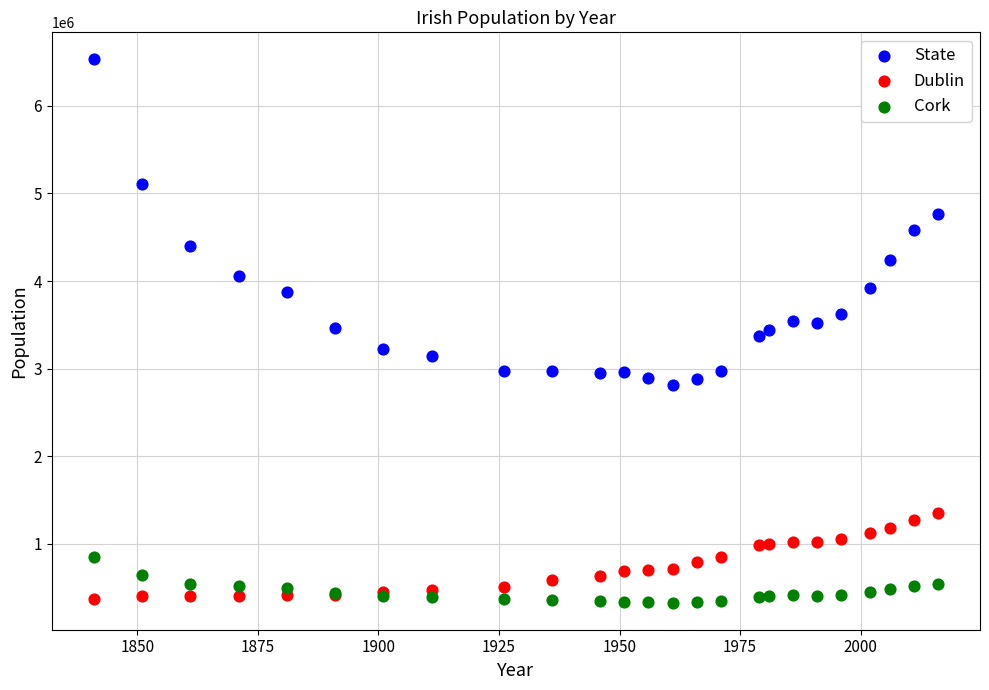

What are all the series names shown in the legend?

State, Dublin, Cork